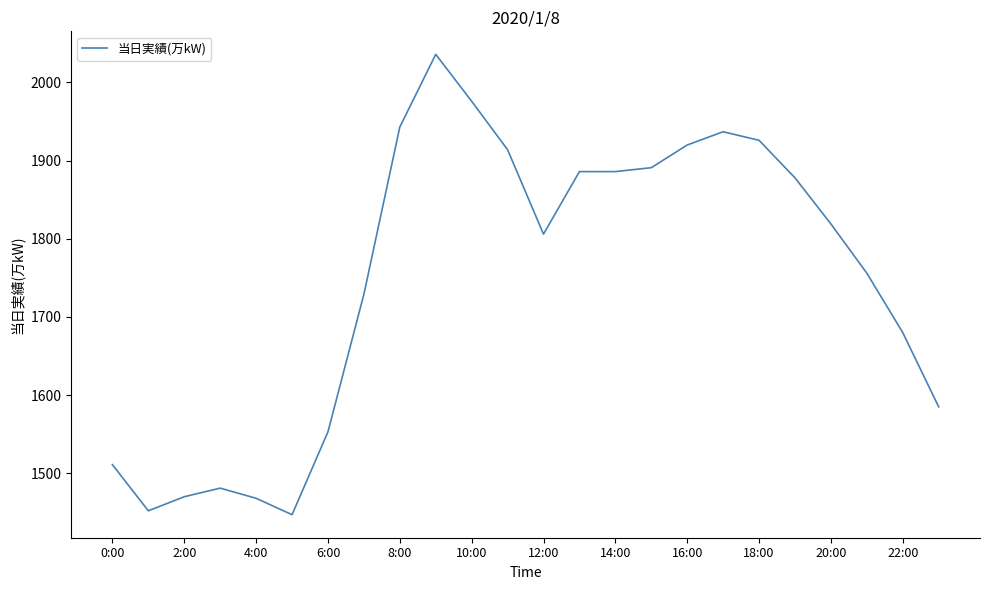

What is the greatest value displayed?

2036